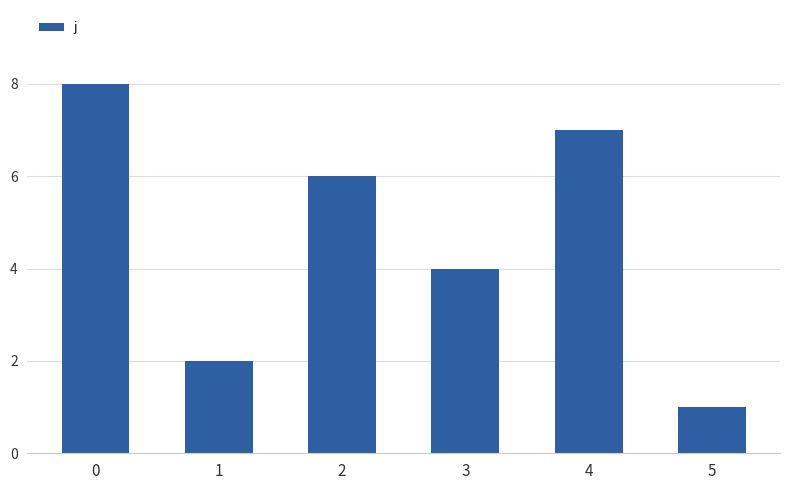

Is it true that the value at 0 is 14?

False